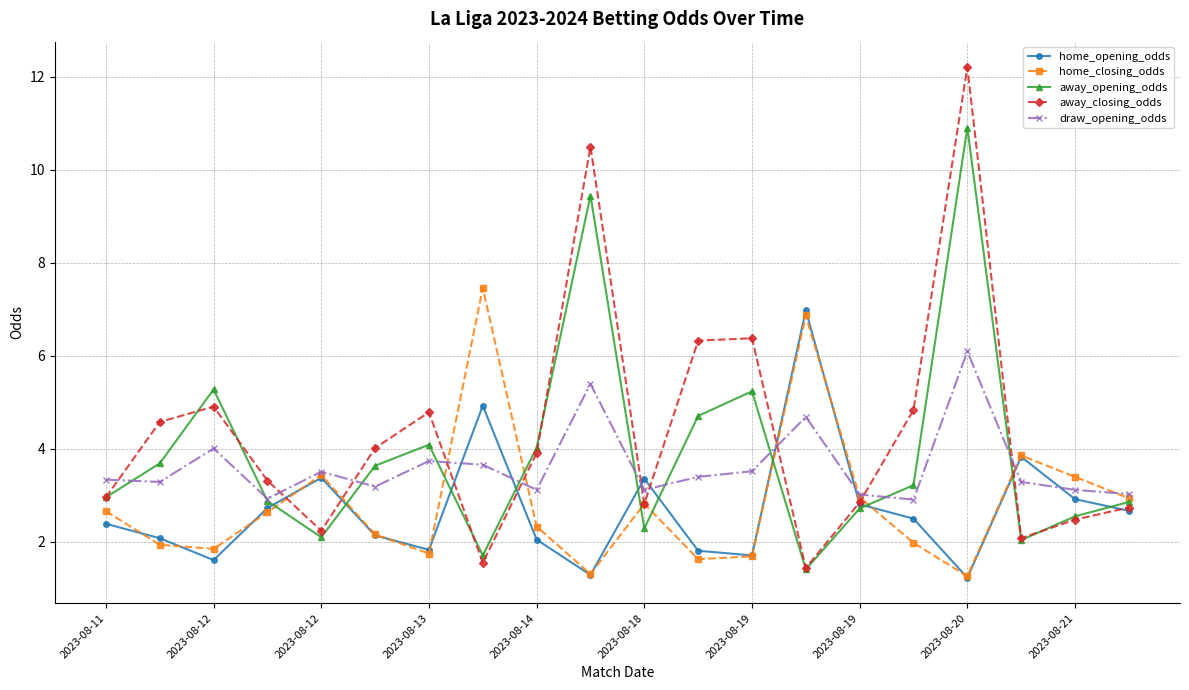

What is the value of the away_closing_odds point at the 10th from the left?

10.5